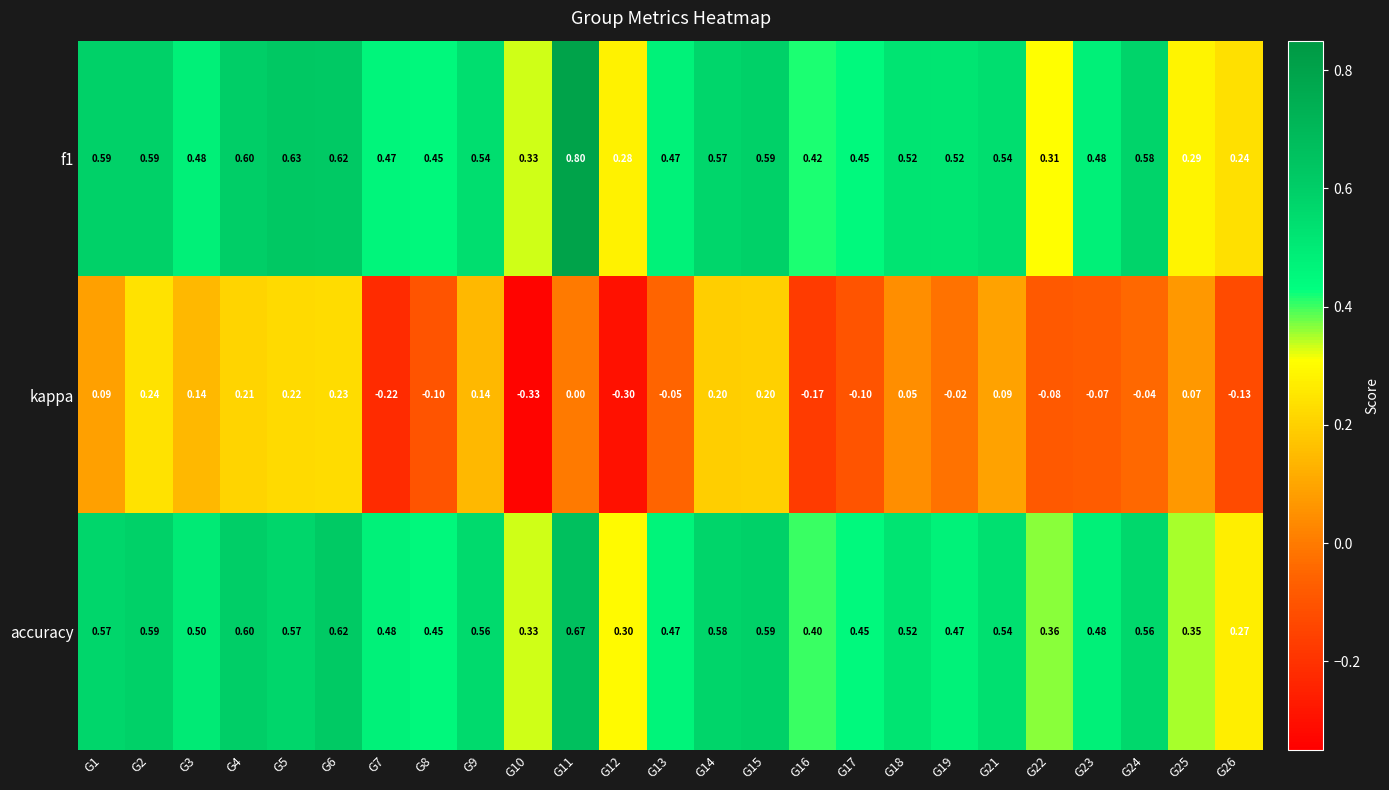

What is the maximum value shown in the chart?

0.8